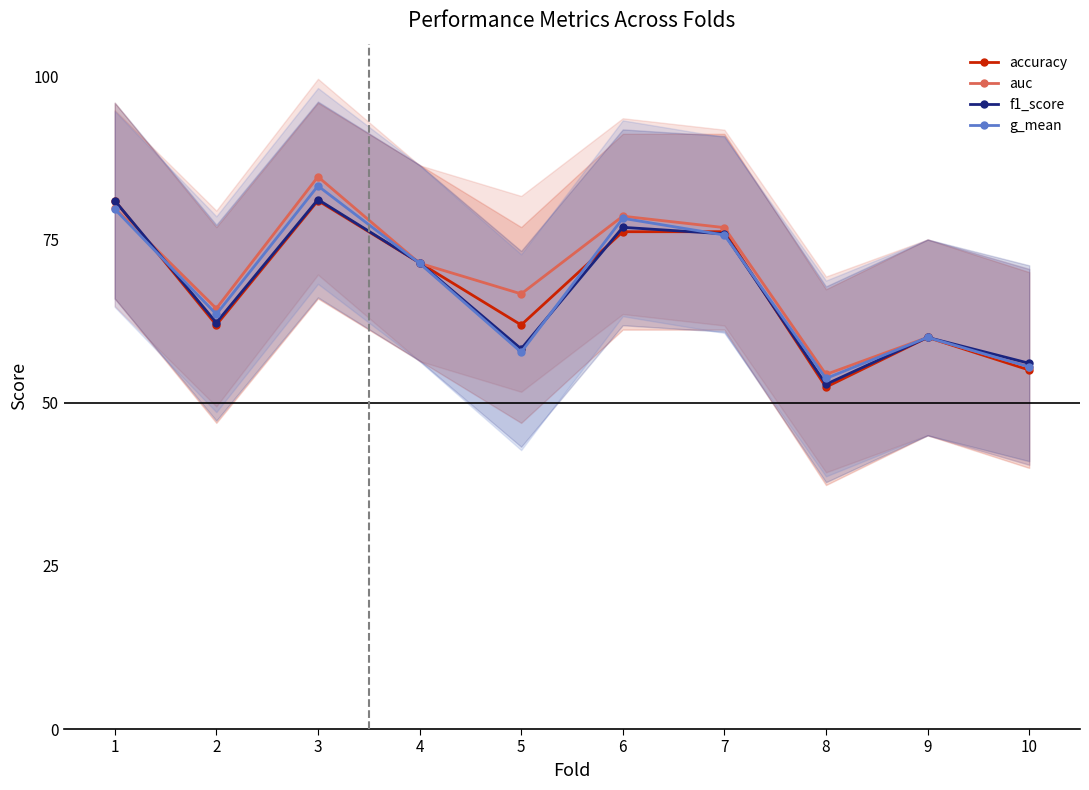

What is the value of the f1_score point at the 1st from the left?

0.8